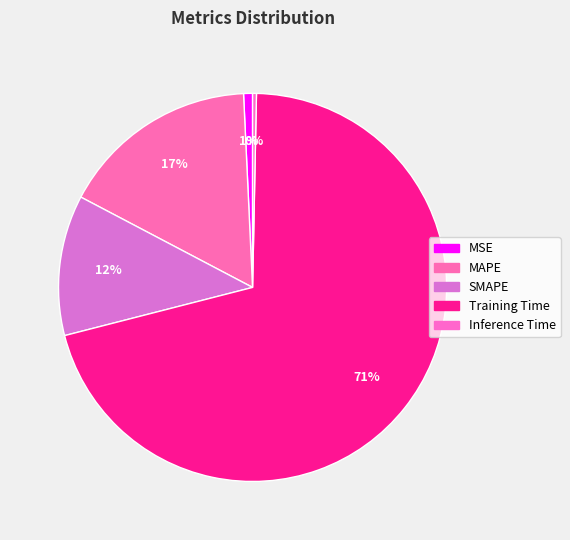

Rank the categories by value from lowest to highest.

Inference Time, MSE, SMAPE, MAPE, Training Time